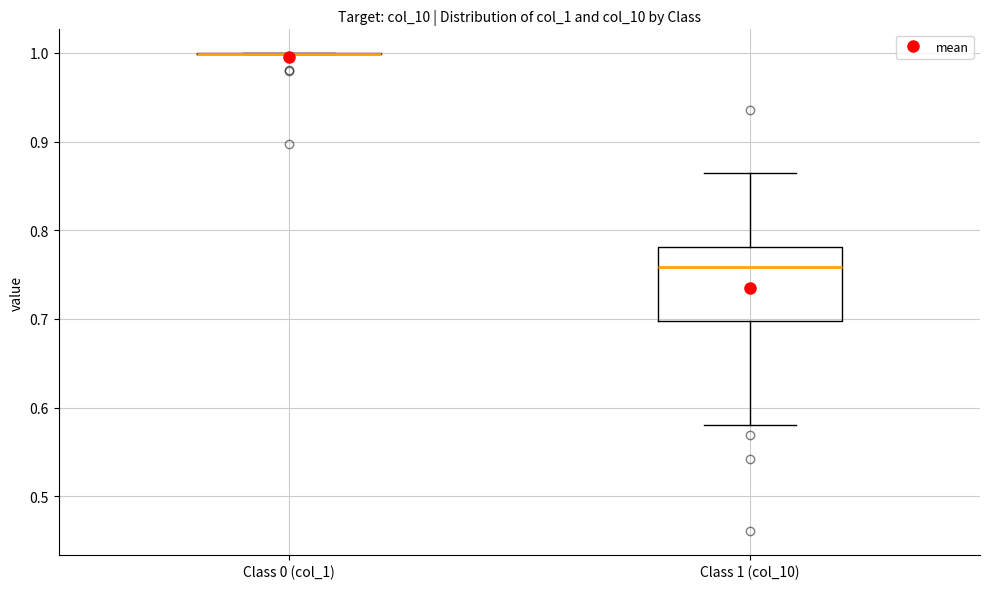

Reading left to right, read every box against the y-axis: the position of its median line, the range the box covers, and the ends of its whiskers. The values are not printed on the chart, so give them approximately, as read against the axis.

Class 0 (col_1): box collapsed to a line at 1.00, whiskers 1.00 to 1.00
Class 1 (col_10): median 0.76, box 0.70 to 0.78, whiskers 0.58 to 0.86